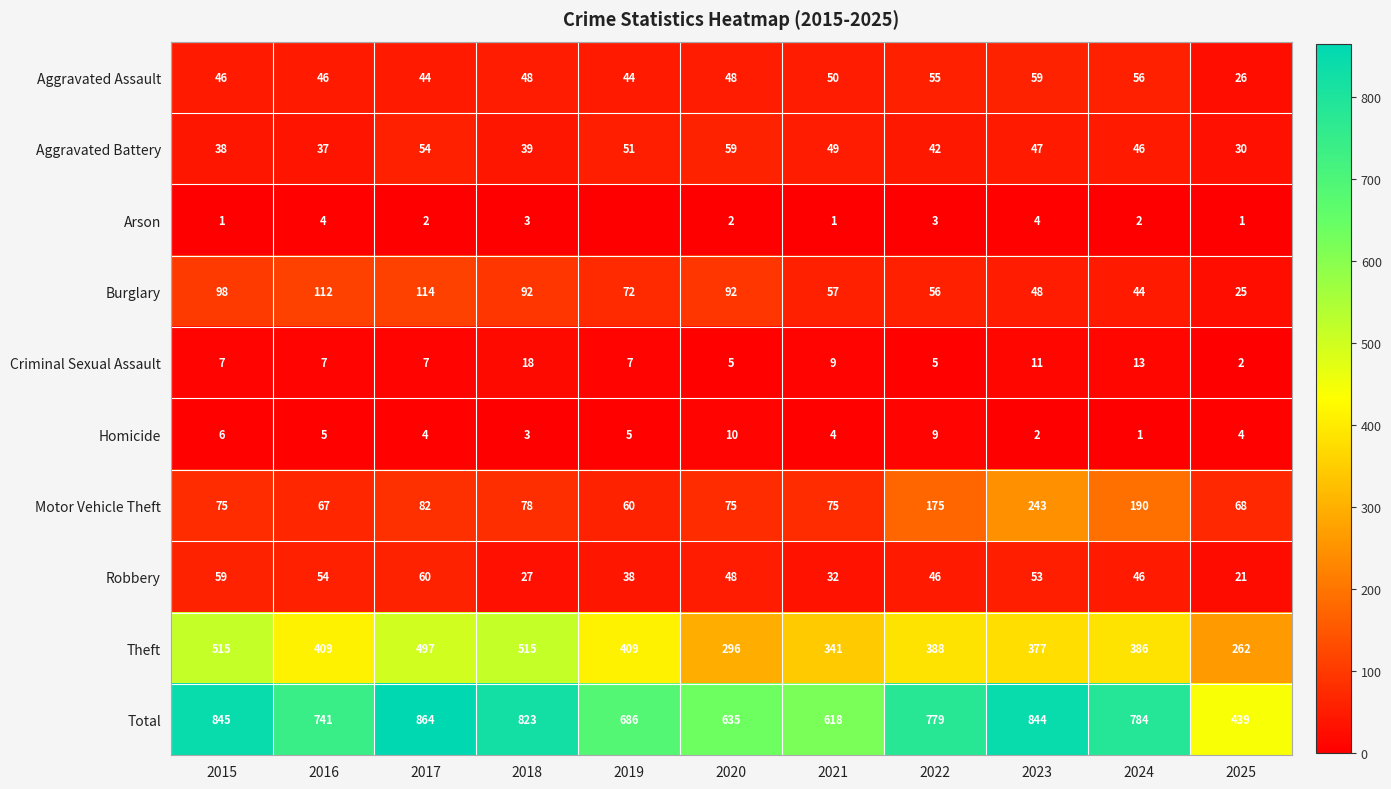

Read the Aggravated Assault value at 2016, to the nearest 5.

45